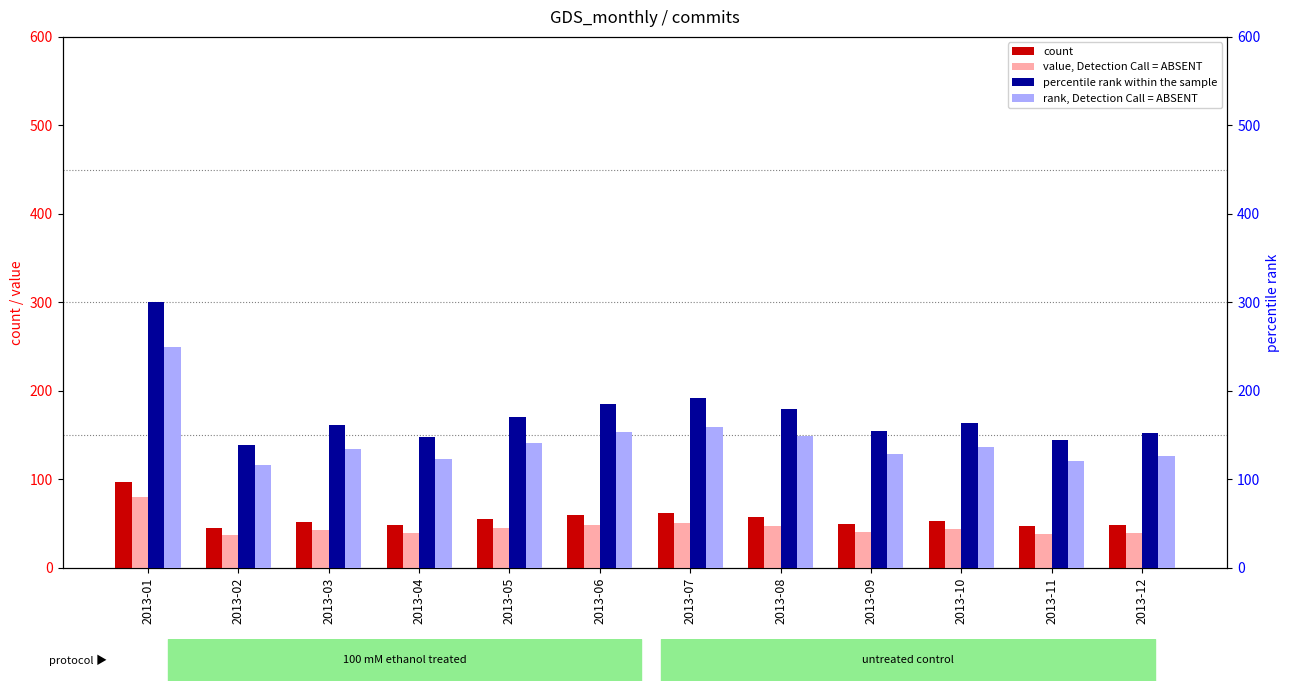

Does the chart contain any negative values?

No